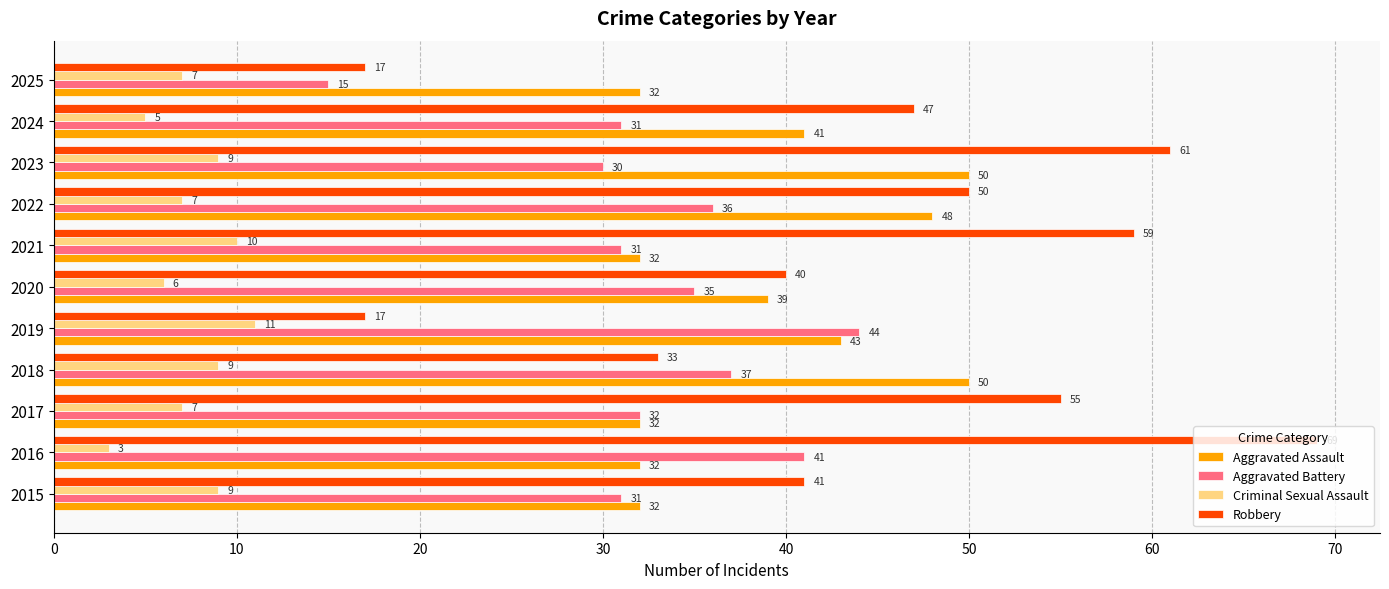

Is it true that Robbery equals 62 at 2020?

False